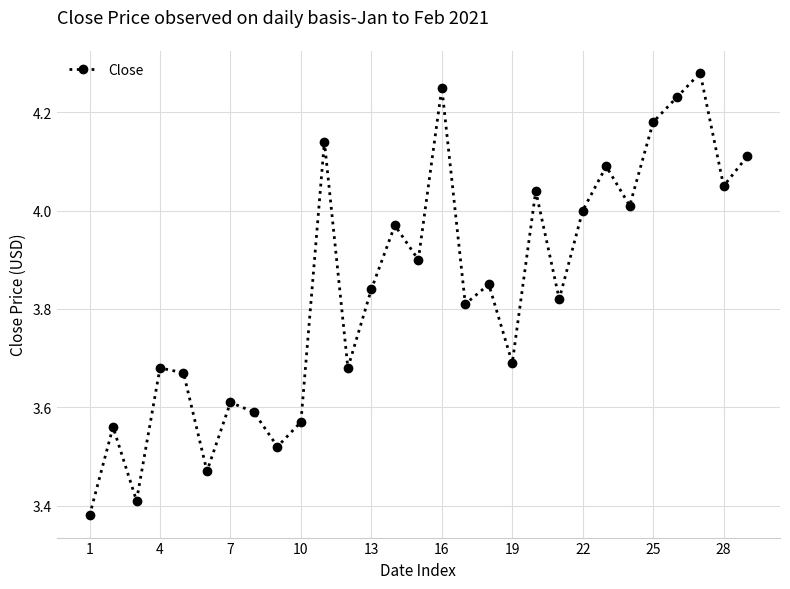

How many interior local peaks (higher than both neighbors) does the data have?

10